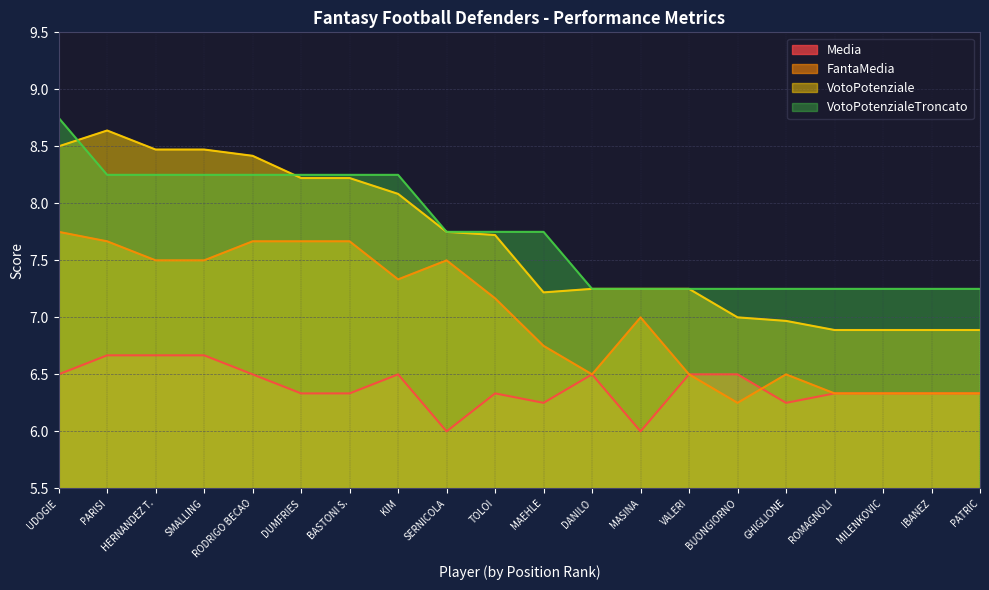

True or false: VotoPotenzialeTroncato and VotoPotenziale intersect in this chart.

True